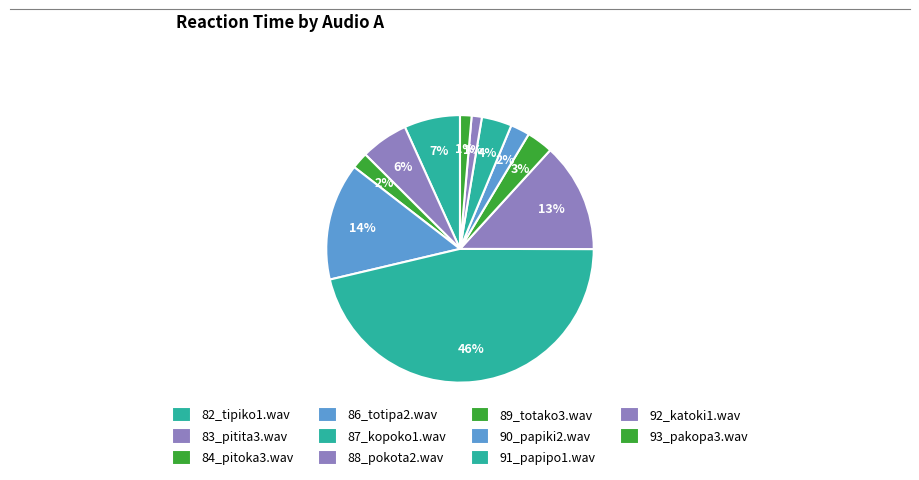

To the nearest percent, what portion does 86_totipa2.wav represent?

14%